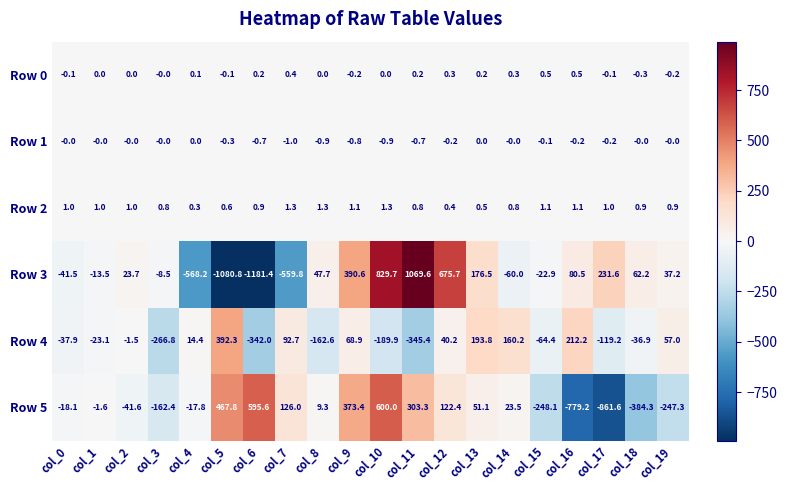

Is the value of Row 1 at col_13 greater than the value of Row 4 at col_11?

Yes